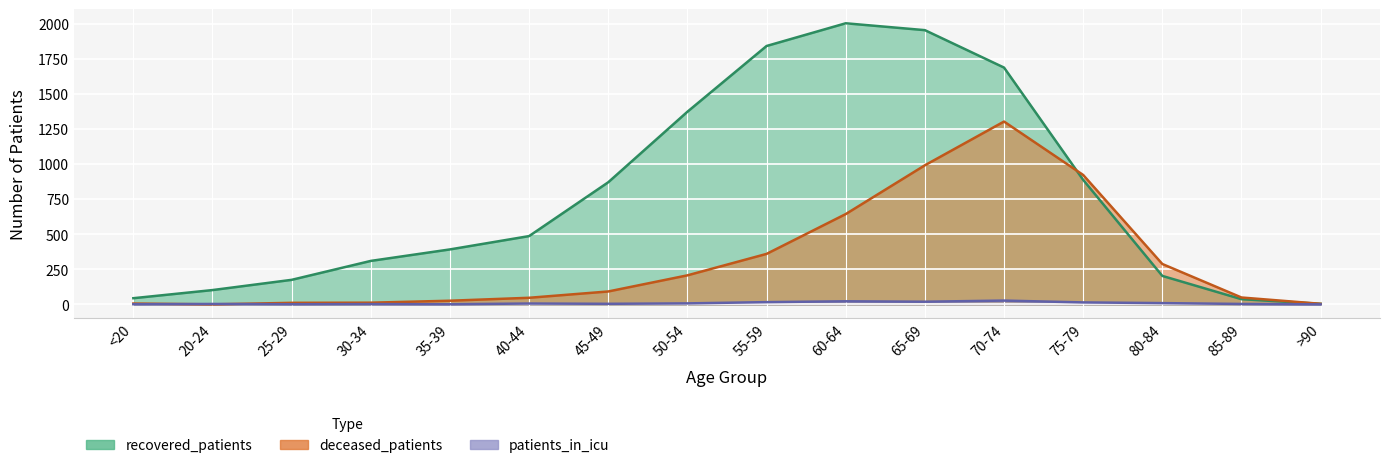

Which category has the highest value in the patients_in_icu series?

70-74